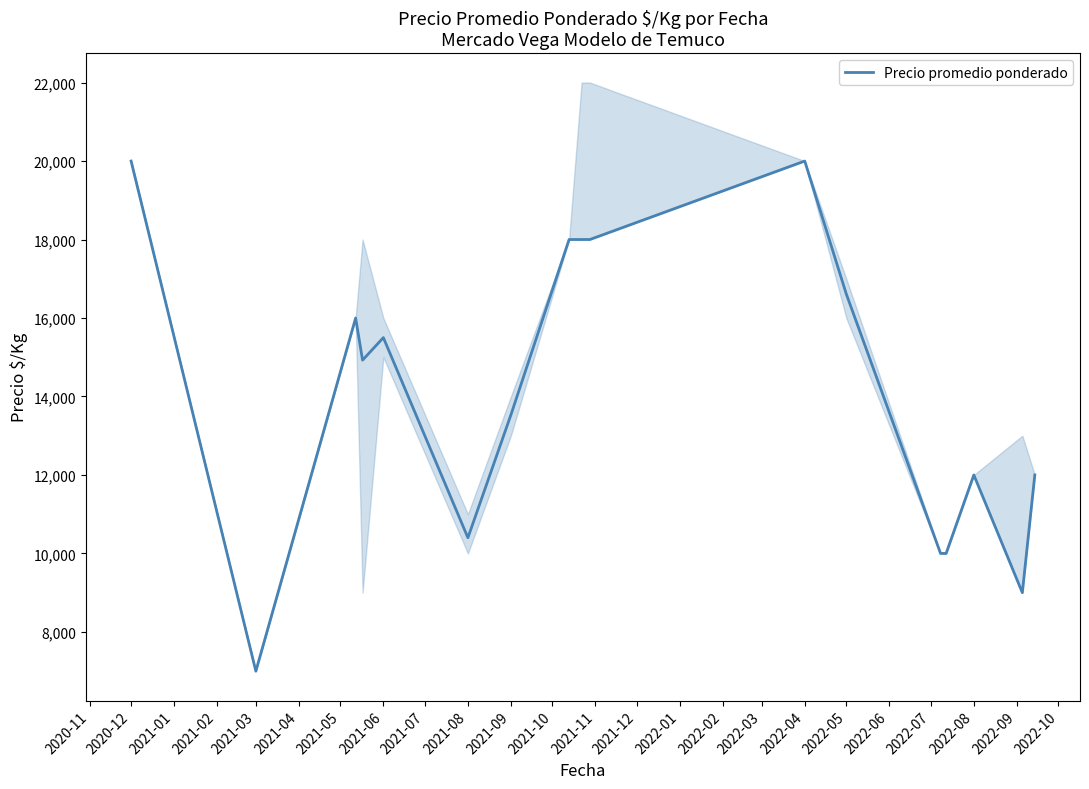

How many interior local valleys (lower than both neighbors) does the data have?

4